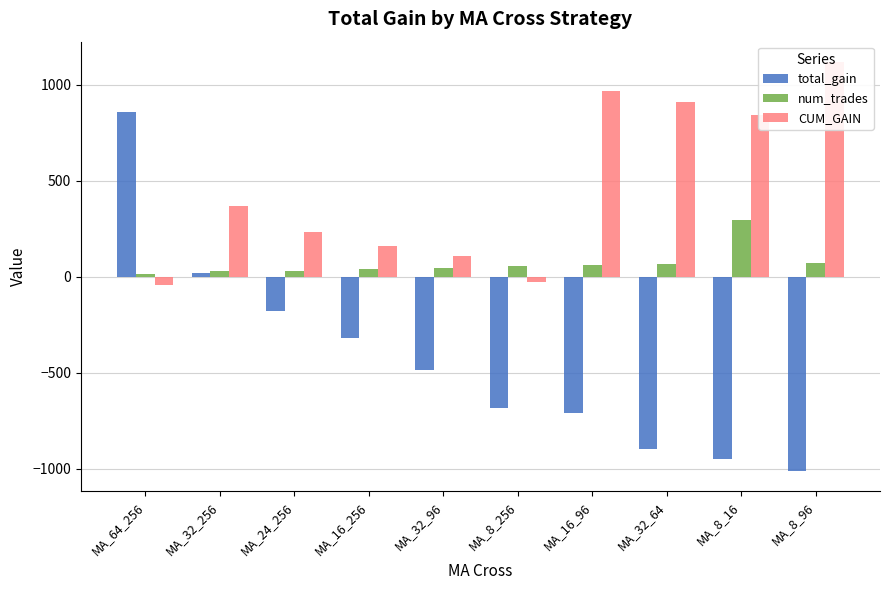

What is the total value across all series at MA_8_16?

186.3